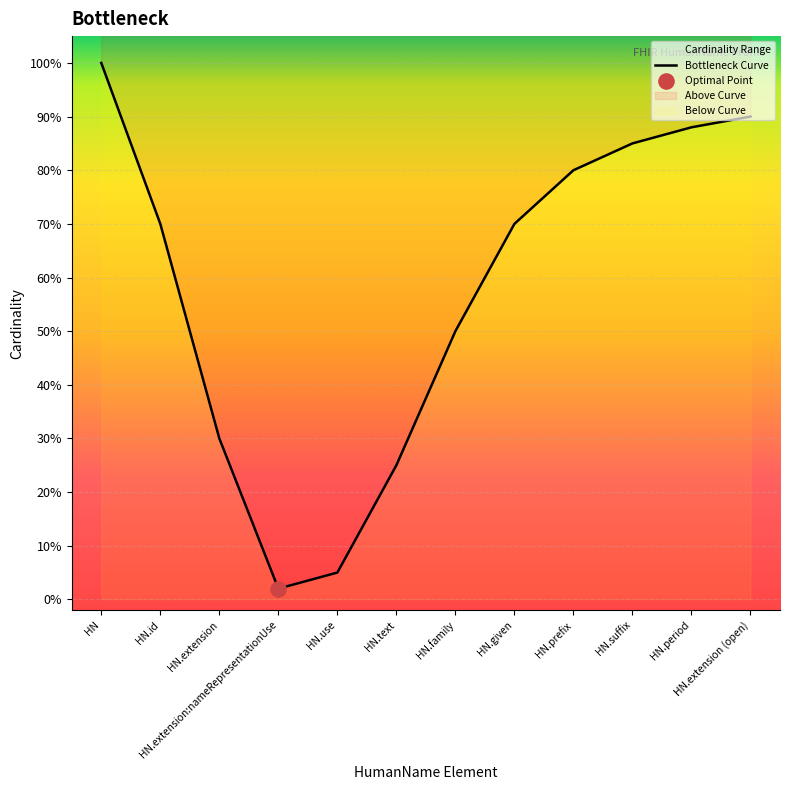

Between HN.given and HN.extension:nameRepresentationUse, which is larger?

HN.given